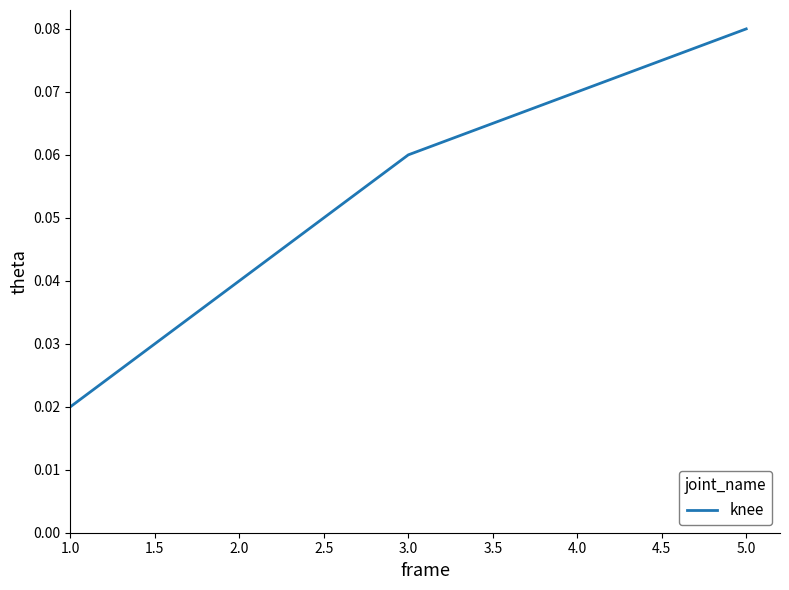

What position from the right is 1.0?

5